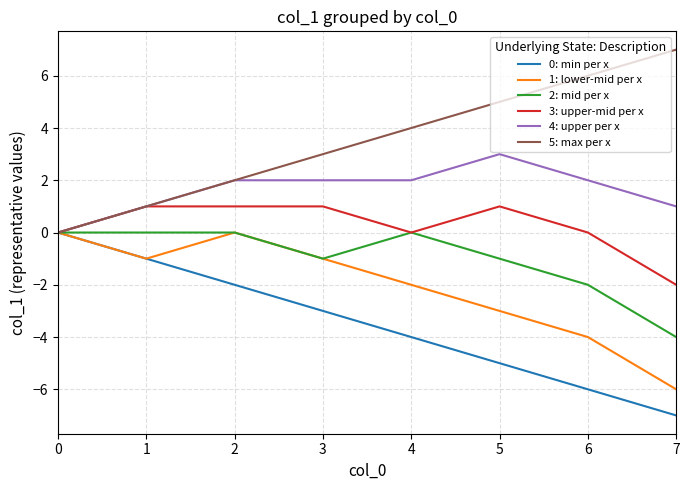

What is the total value across all series at 7?

-11